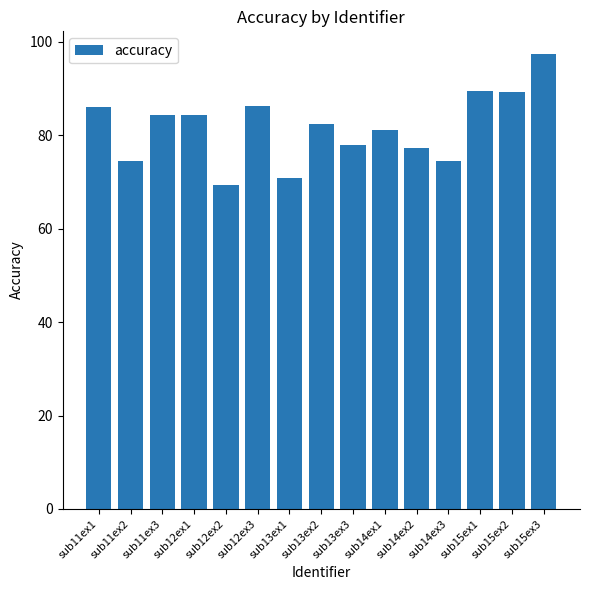

What is the label of the 11th bar from the right?

sub12ex2